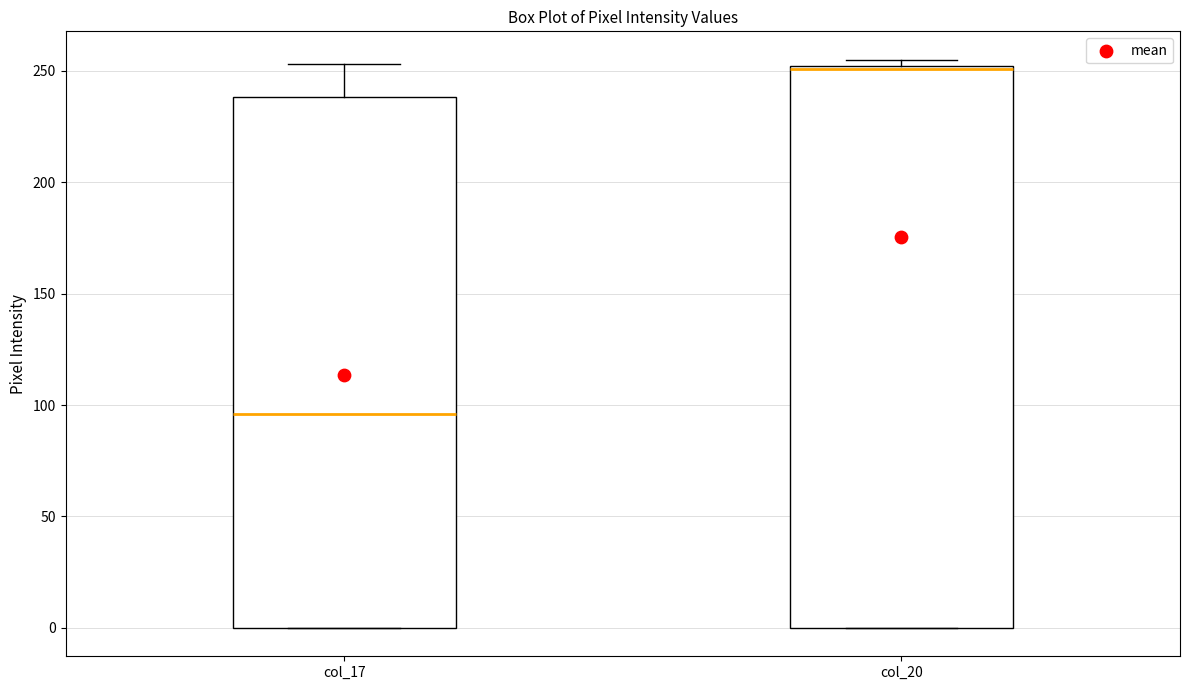

Where does the median line of the box for col_17 sit on the y-axis? The values are not printed on the chart, so give them approximately, as read against the axis.

95